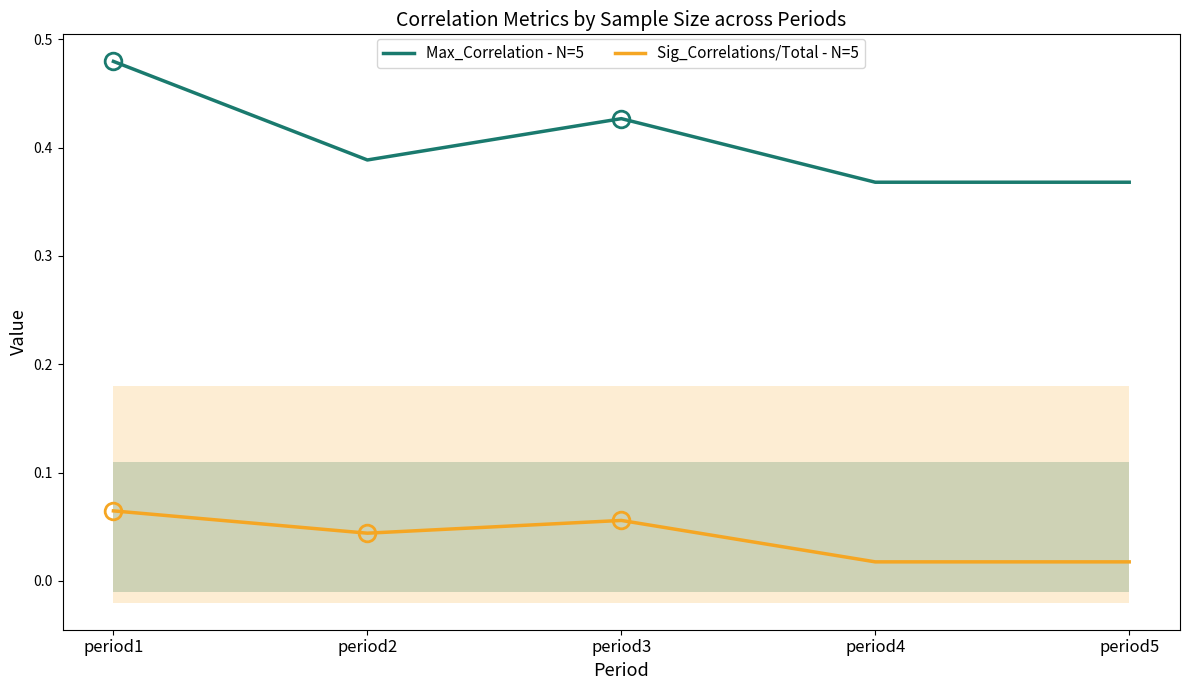

Count the number of data series in this chart.

2